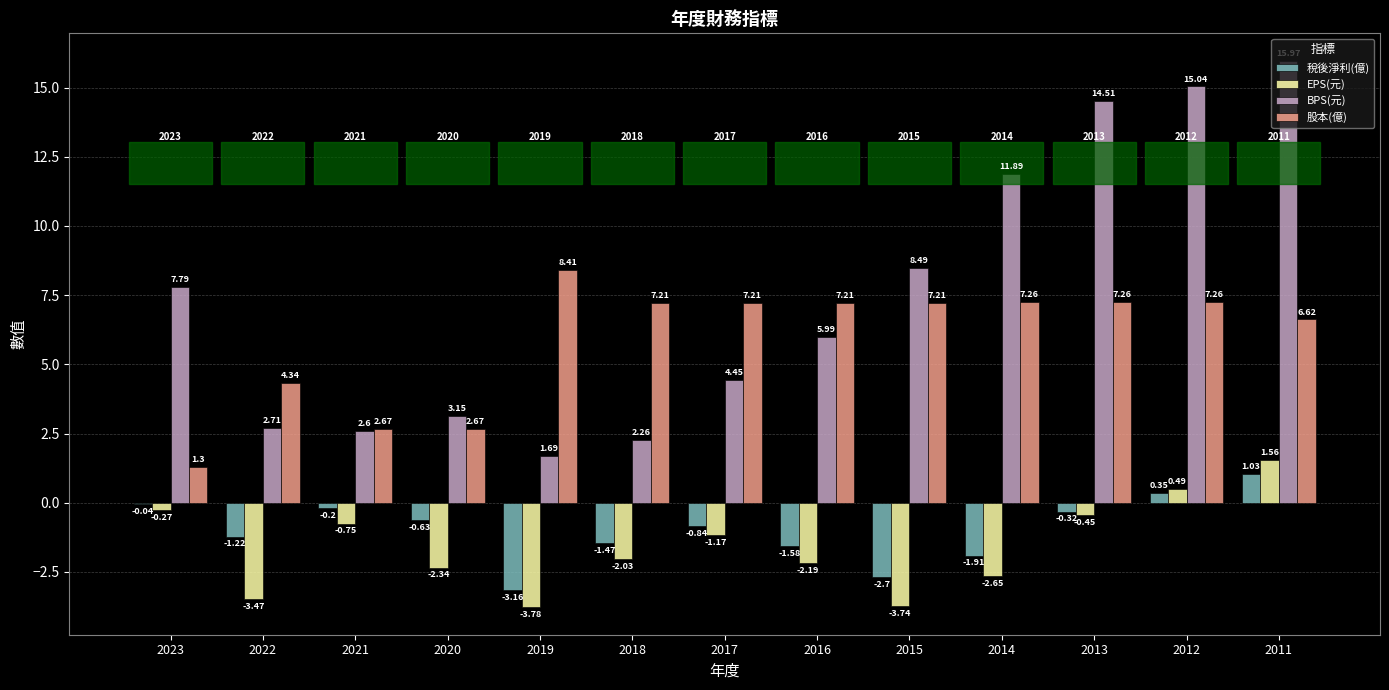

Is the value of 稅後淨利(億) at 2021 greater than the value of 股本(億) at 2023?

No